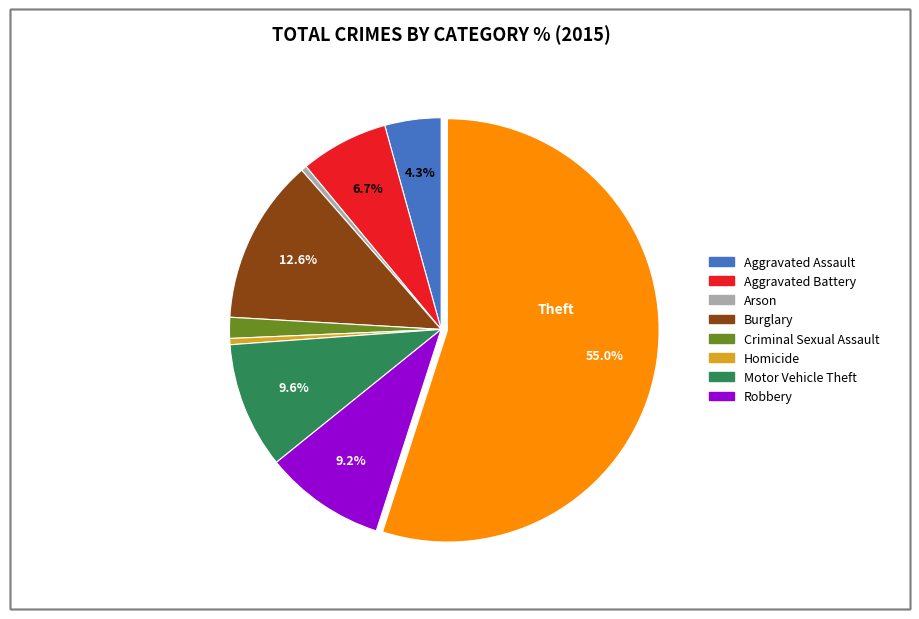

Does any single category account for the majority?

Yes